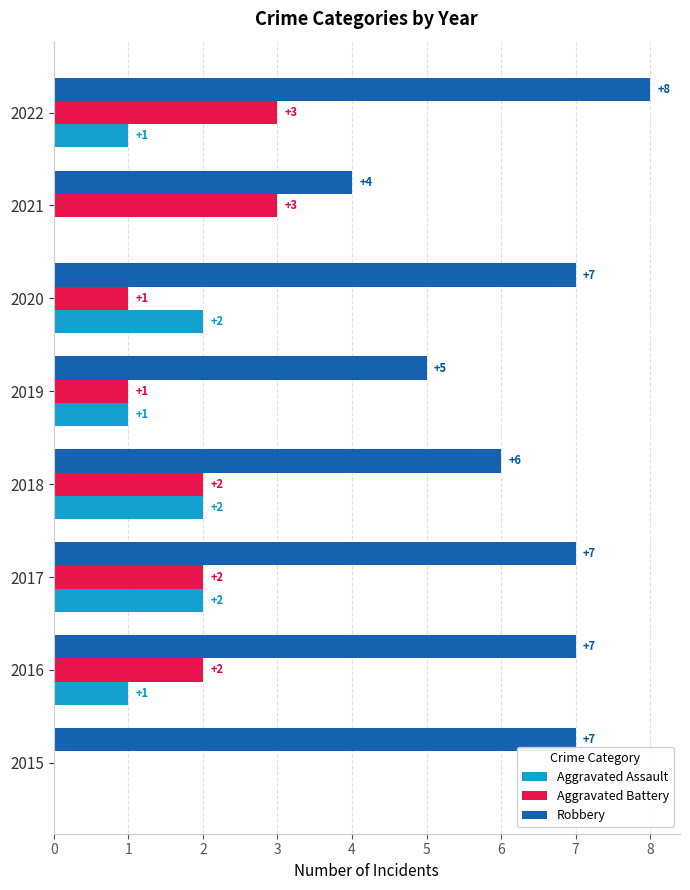

At which category is the sum across all series the highest?

2022